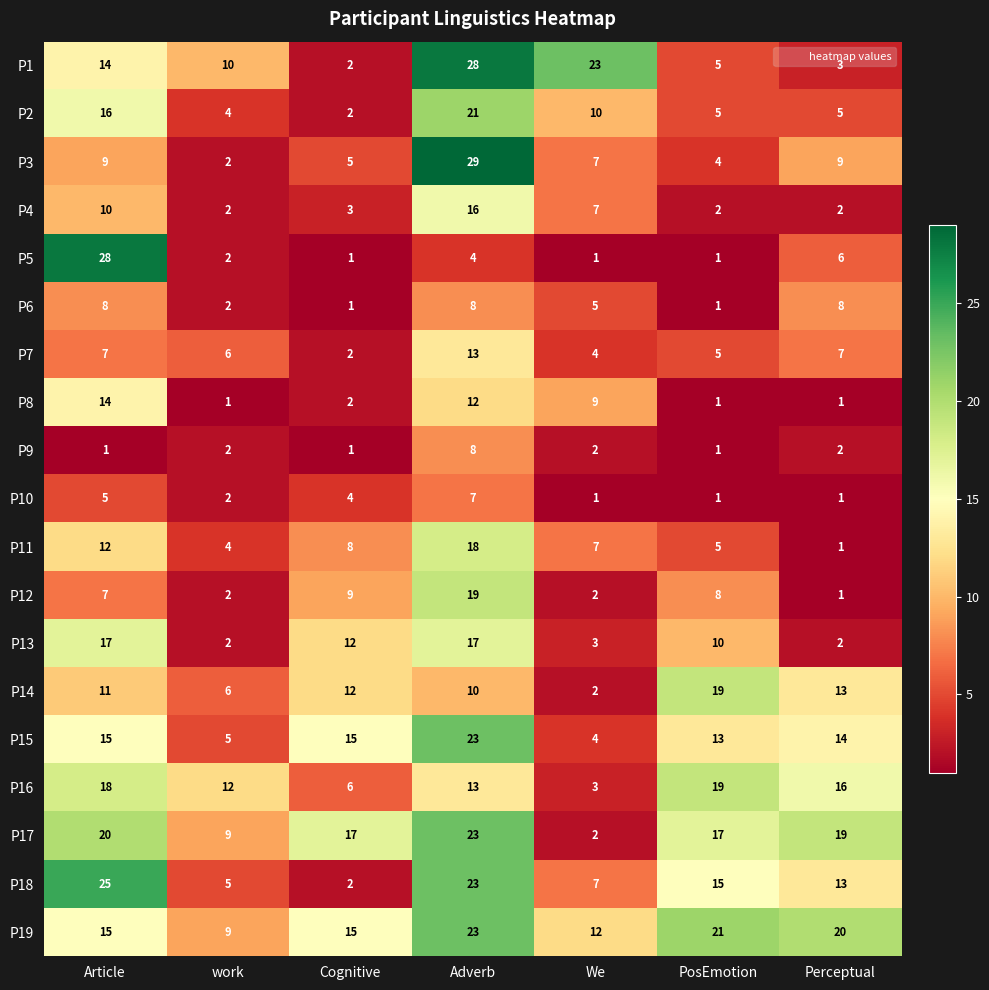

What is the total value across all series at Cognitive?

119